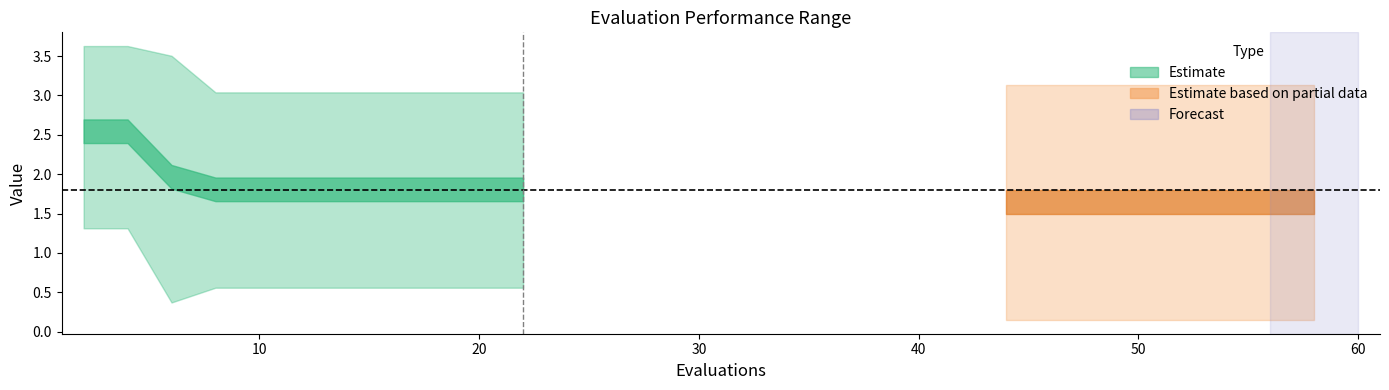

What is the difference between the mean values at 20 and 56?

0.2